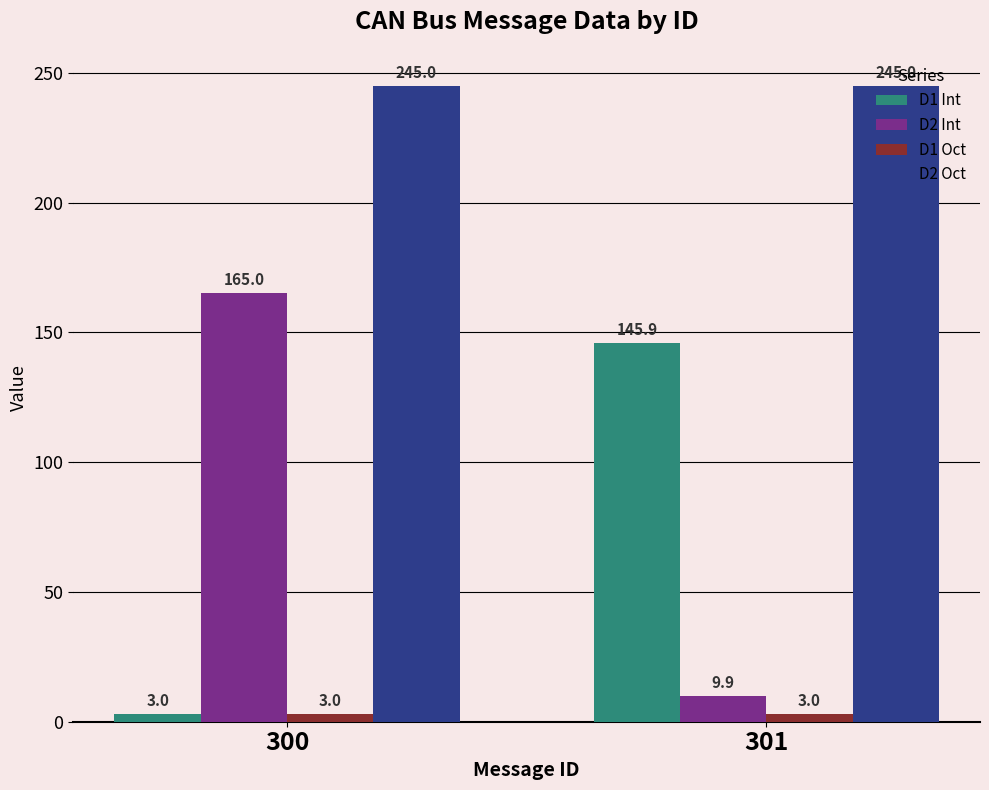

How many distinct data groups are displayed?

4